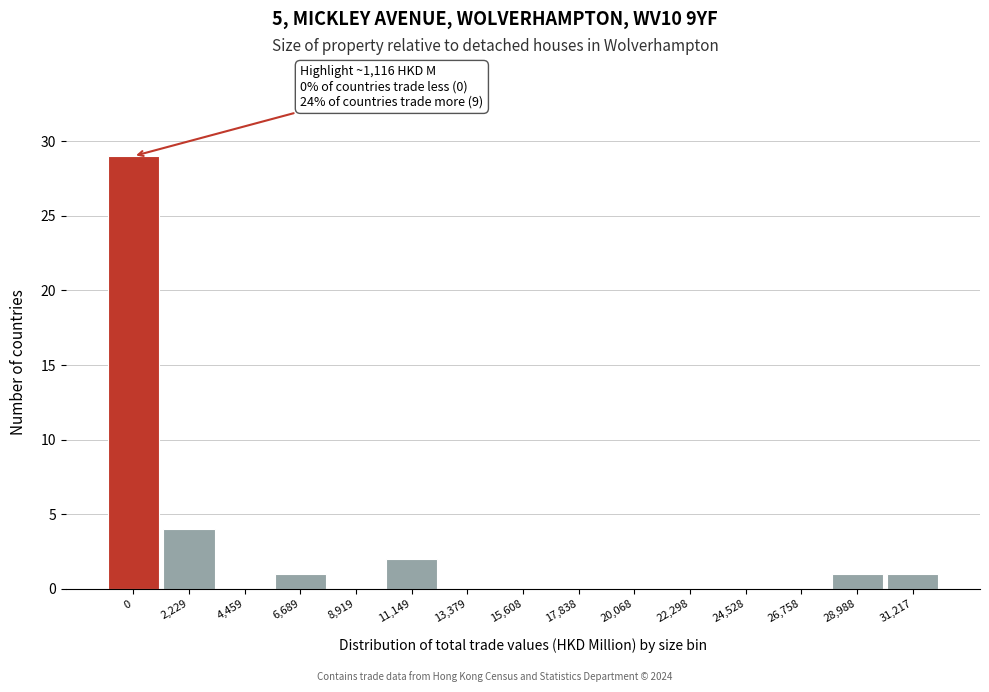

Reading right to left, list all the values displayed in this chart.

31,217=1	28,988=1	26,758=0	24,528=0	22,298=0	20,068=0	17,838=0	15,608=0	13,379=0	11,149=2	8,919=0	6,689=1	4,459=0	2,229=4	0=29